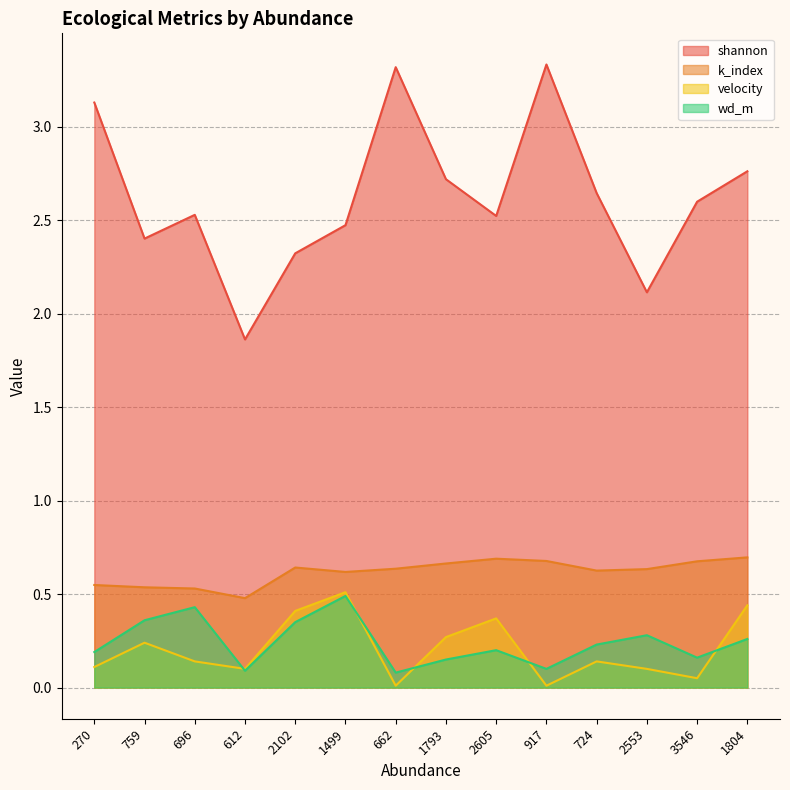

At how many categories does at least one series exceed 0?

14